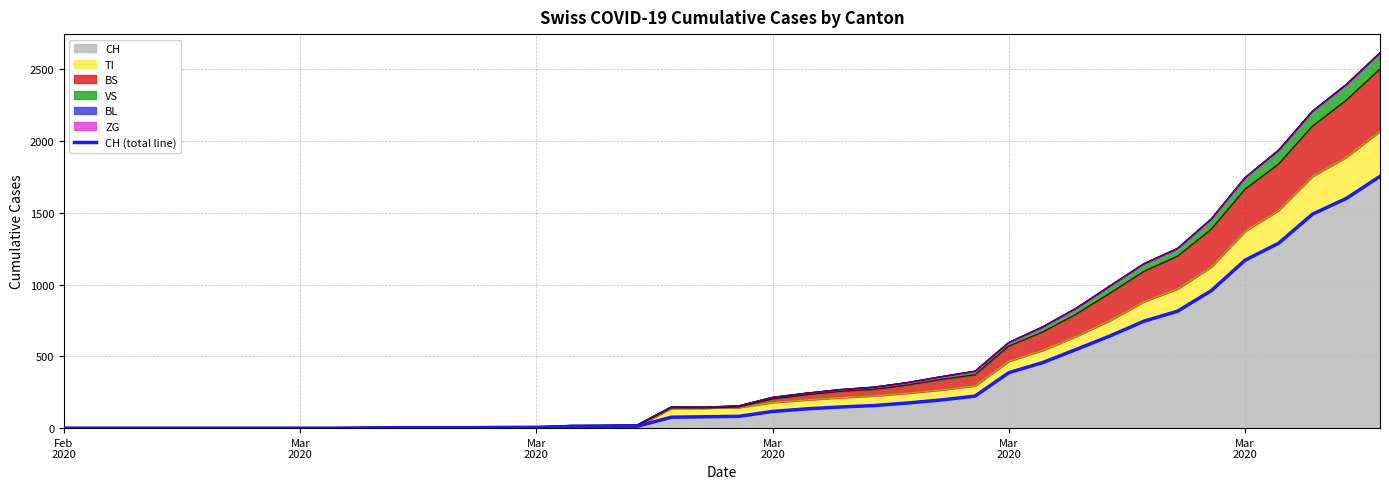

How many data points does each series have?

40